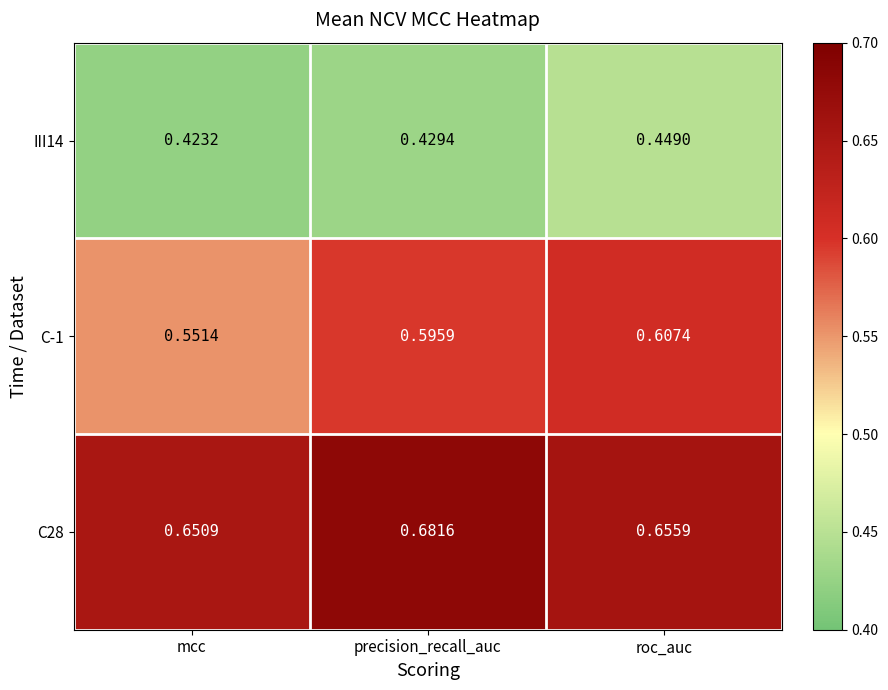

Is the value of C28 at mcc greater than the value of C-1 at mcc?

Yes